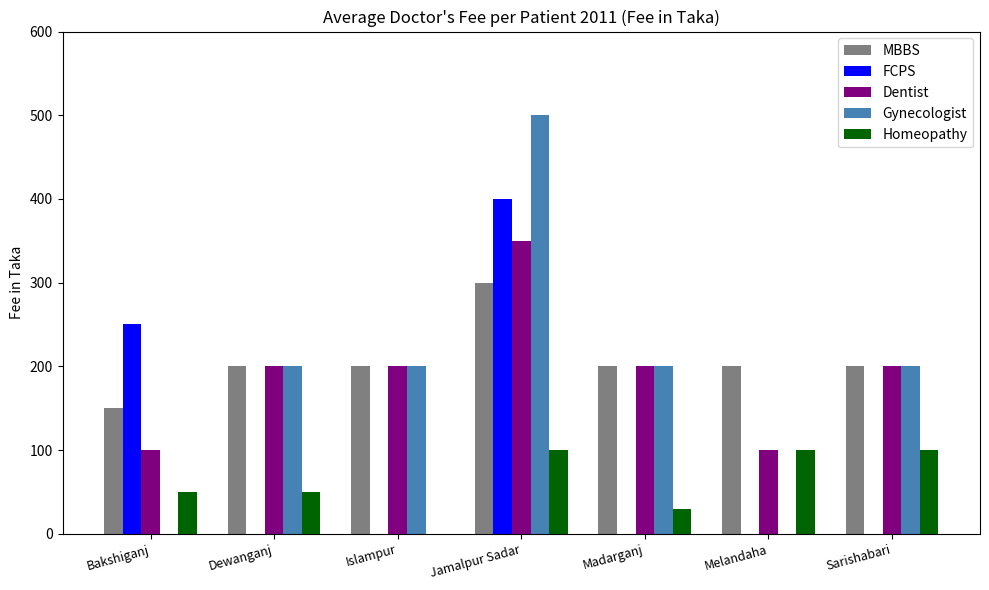

Is the value of FCPS at Madarganj greater than the value of Dentist at Melandaha?

No